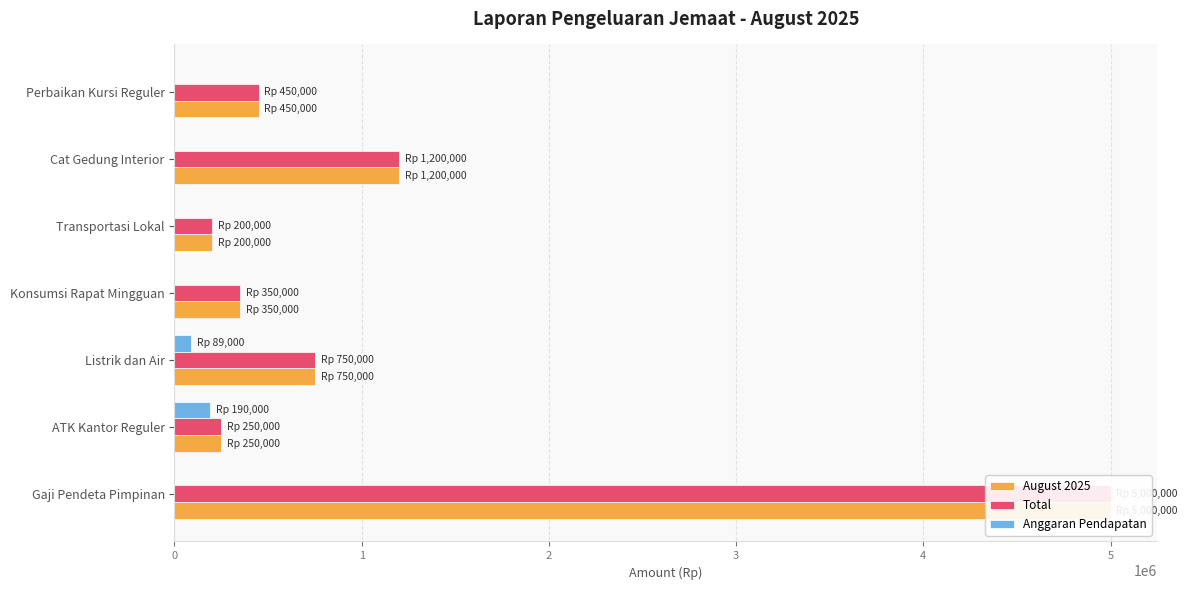

True or false: Total has a value of 750000 at Listrik dan Air.

True